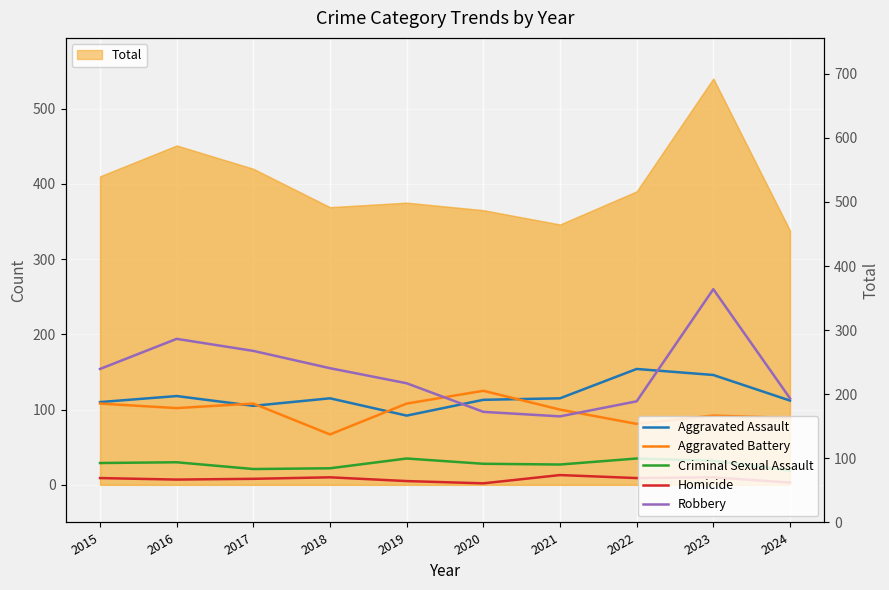

What is the value of the Aggravated Battery point at the 2nd from the left?

102